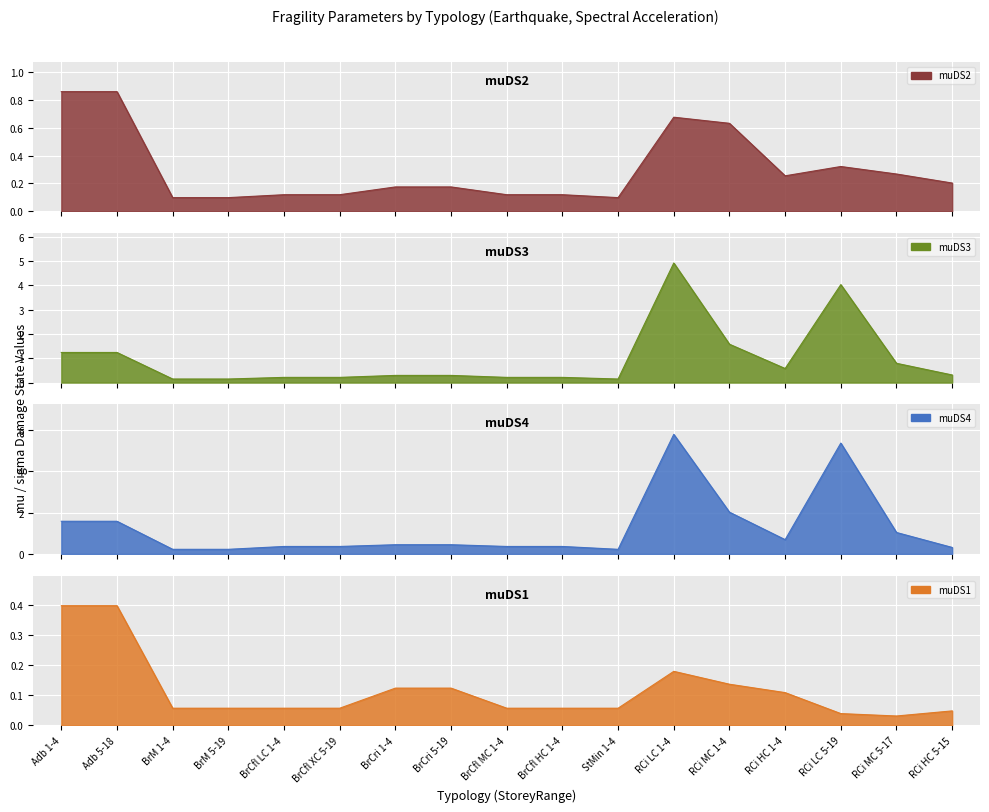

How many lines are shown in the chart?

4